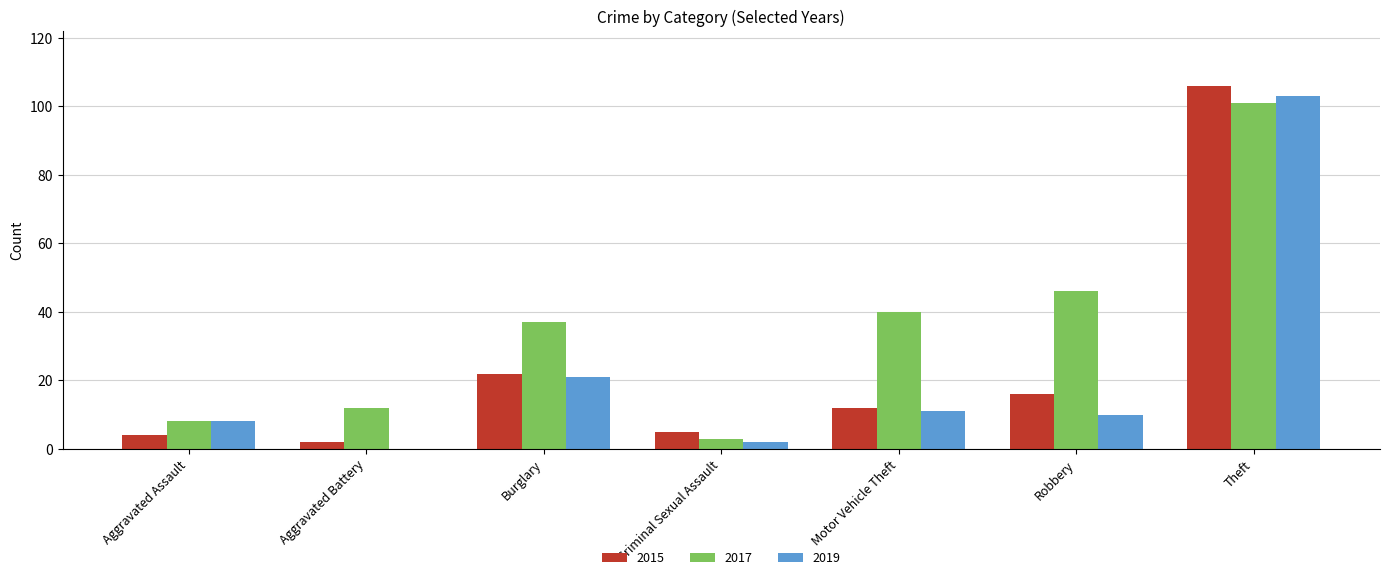

What is the average value of the 2017 series?

35